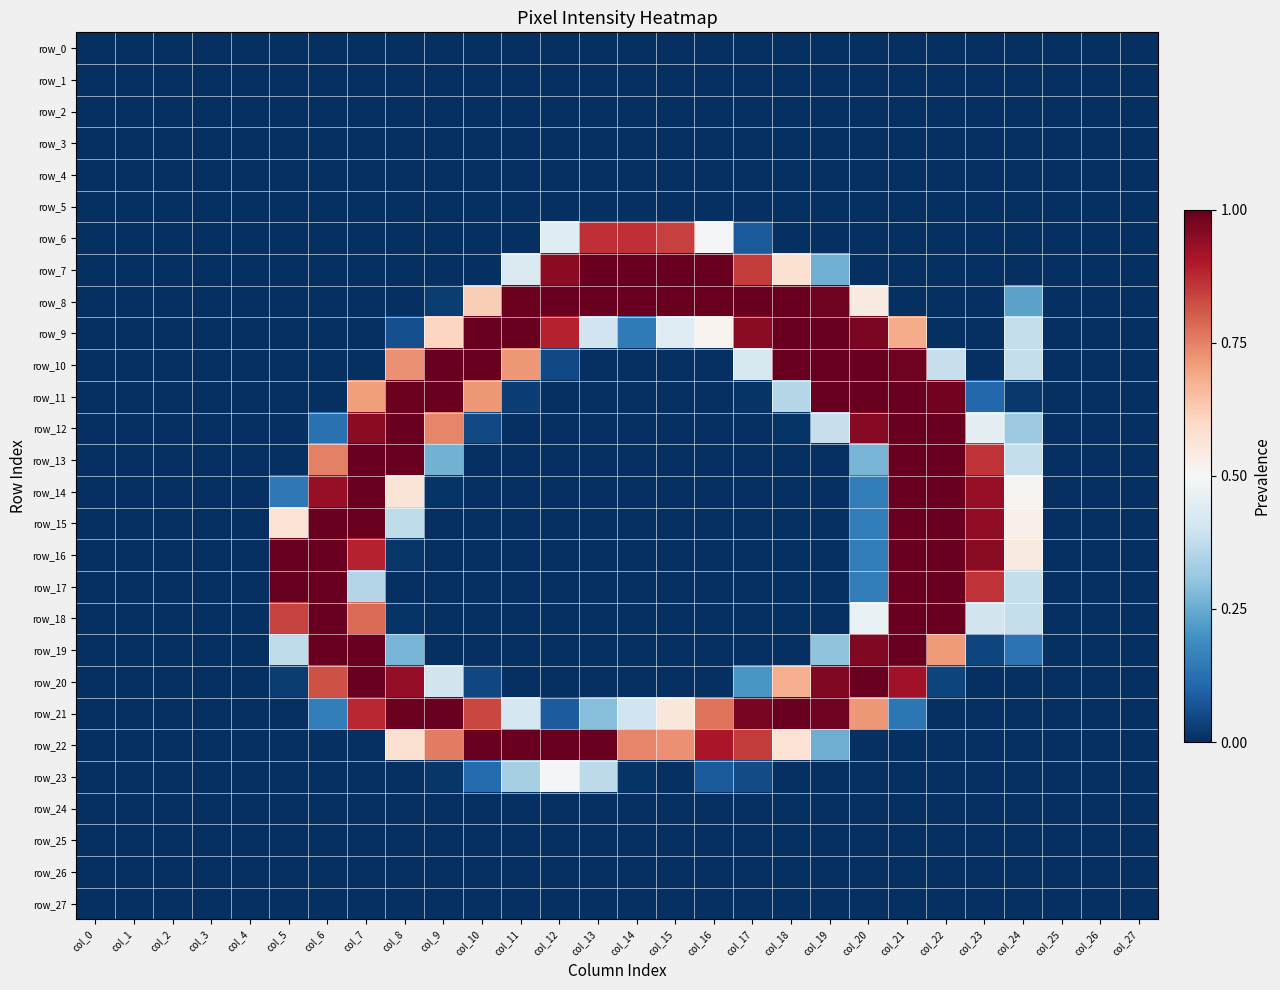

Between col_9 and col_22, which is larger?

col_9